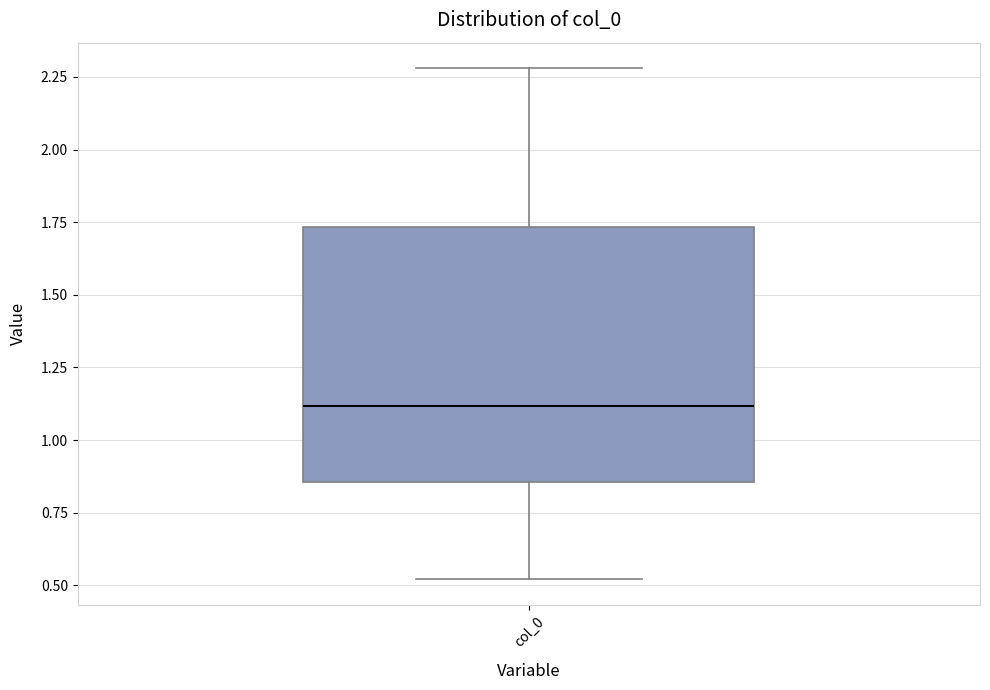

Where is the lower edge of the box for col_0 on the y-axis? The values are not printed on the chart, so give them approximately, as read against the axis.

0.85